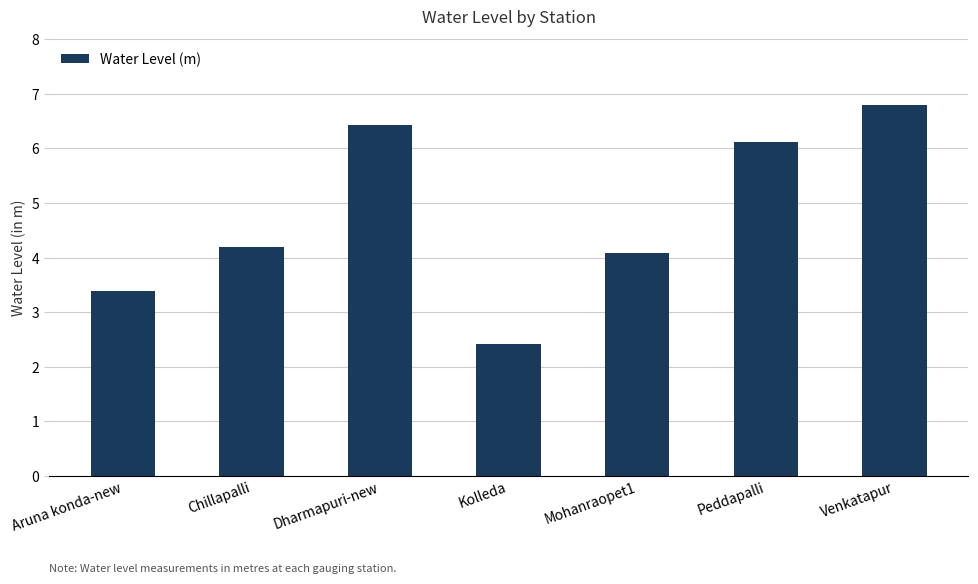

What is the sum of the values at Venkatapur and Aruna konda-new?

10.2